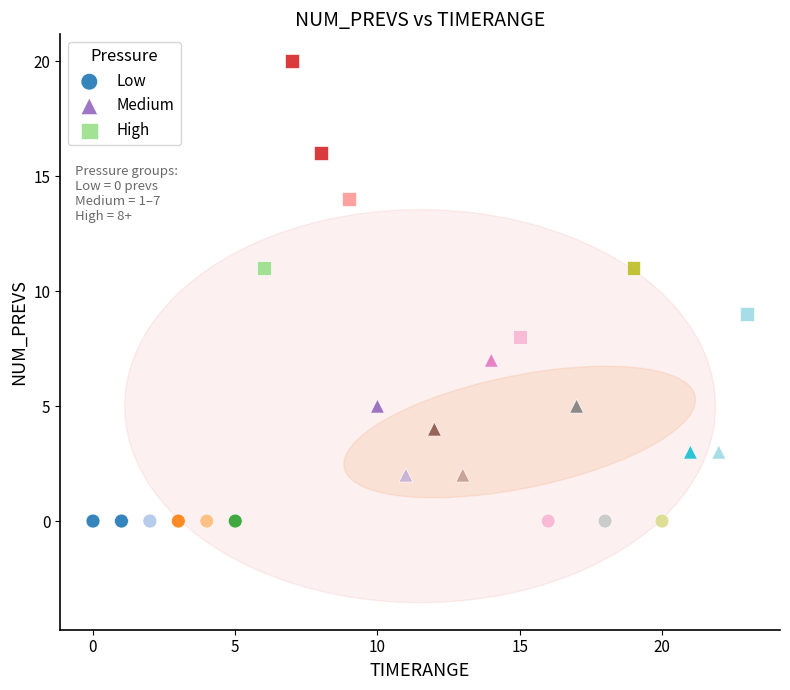

Which series reaches the minimum Y coordinate?

Low